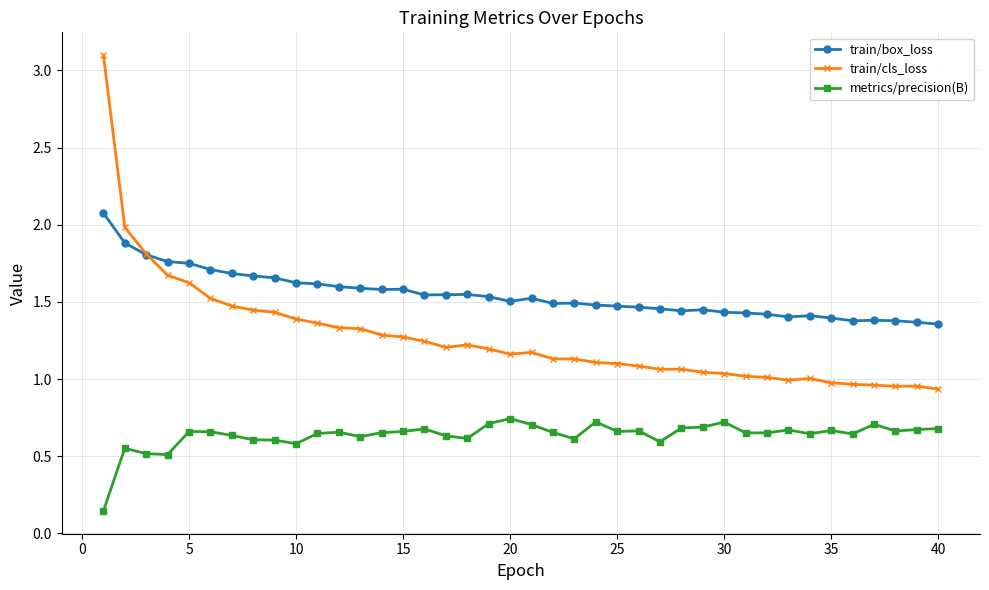

True or false: metrics/precision(B) and train/cls_loss cross at least once.

False